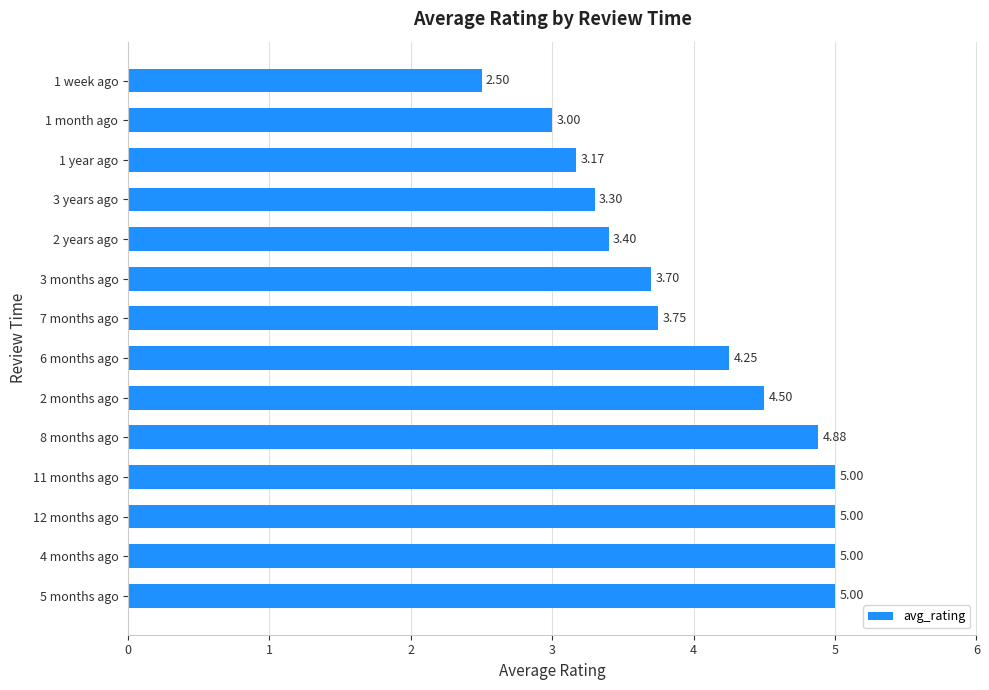

What is the difference between the values at 1 month ago and 12 months ago?

2.0